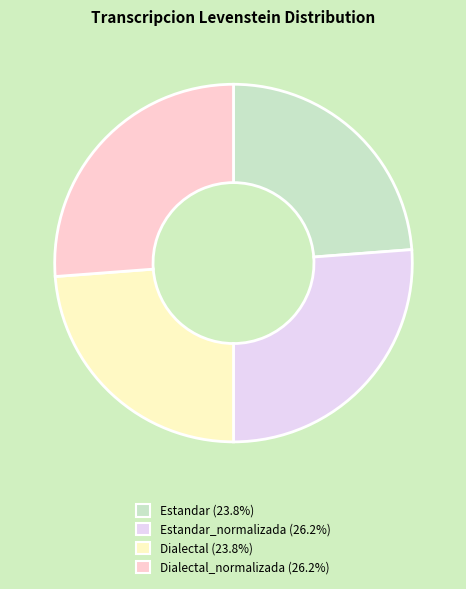

What is the ratio of the value at Estandar (23.8%) to the value at Dialectal (23.8%)?

1.0